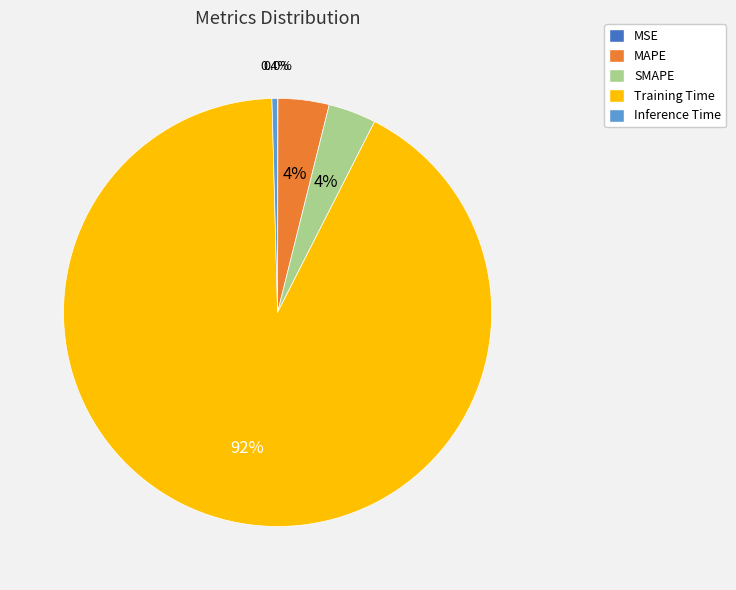

Which category has the biggest portion of the pie?

Training Time